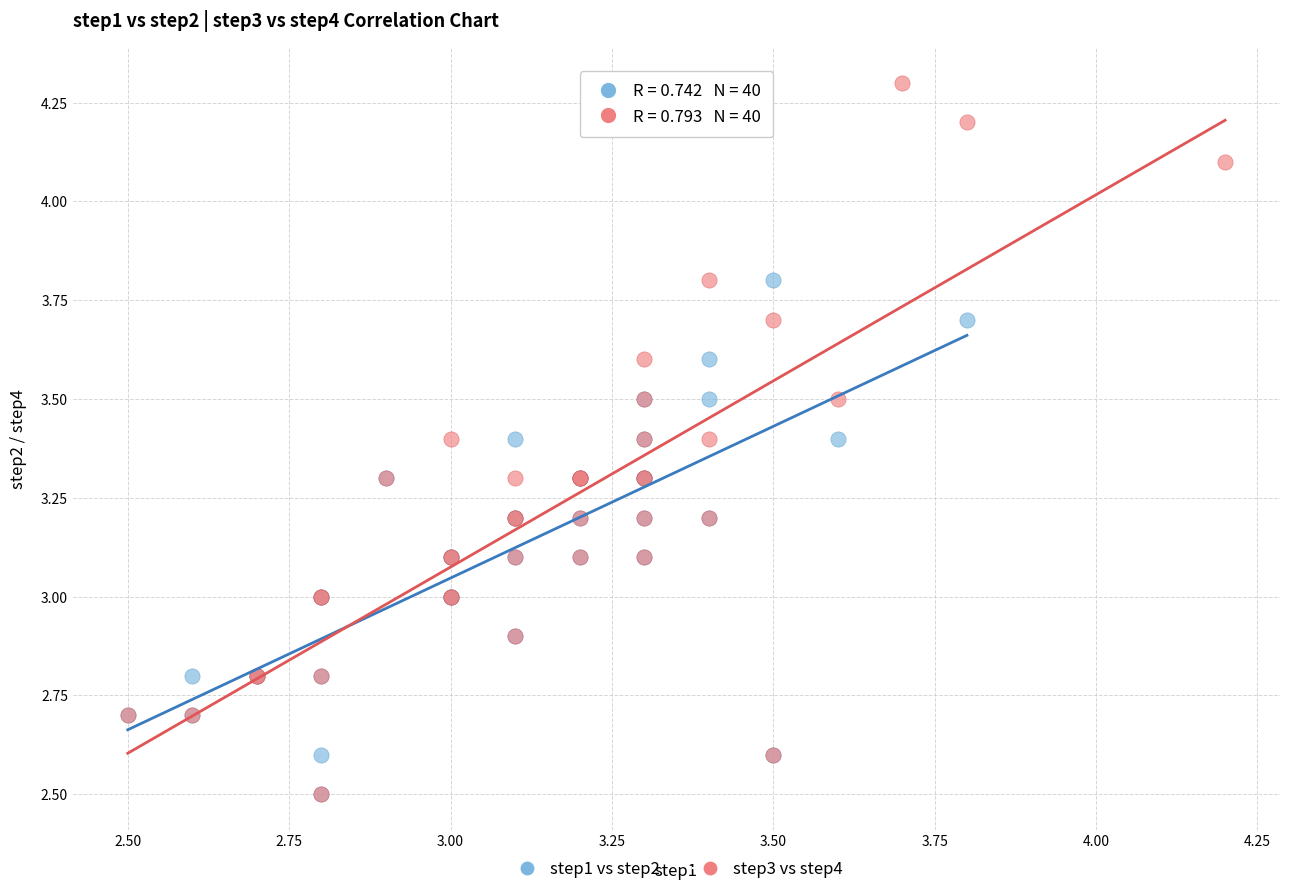

Which series contains the highest Y value?

step3 vs step4